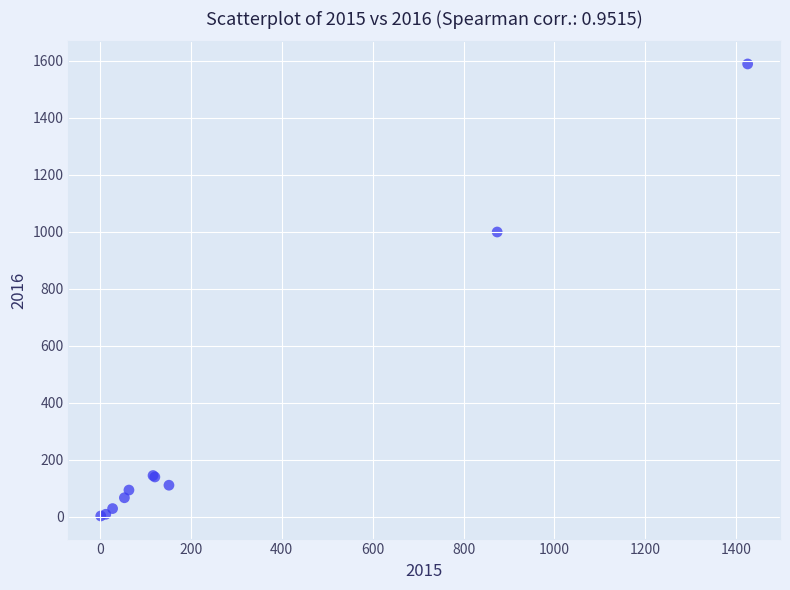

What Y value in the scatter plot is closest to 795?

999